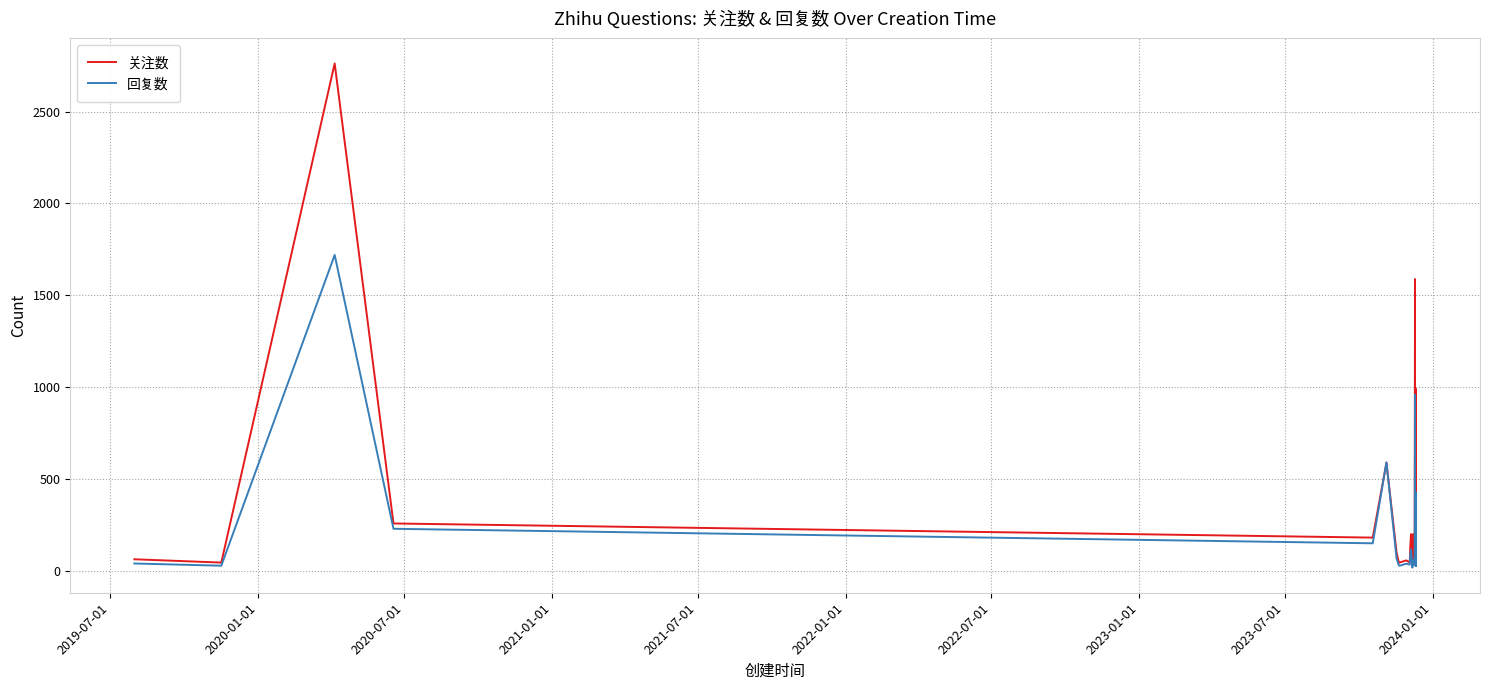

Which series has the widest spread of values?

关注数